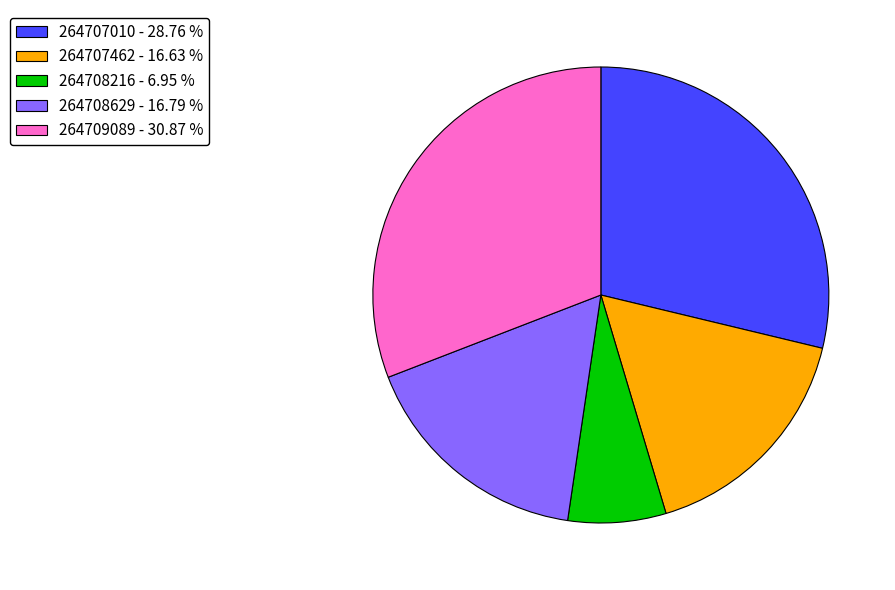

Approximately how many times larger is the value at 264708629 compared to 264707462?

1.0